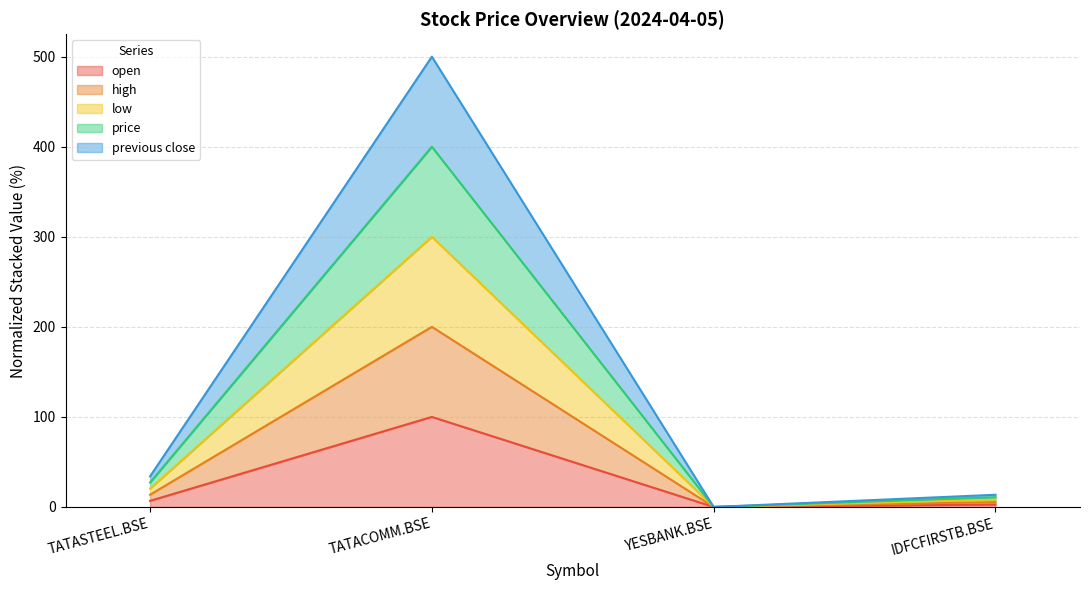

At which category does high reach its first local peak?

TATACOMM.BSE